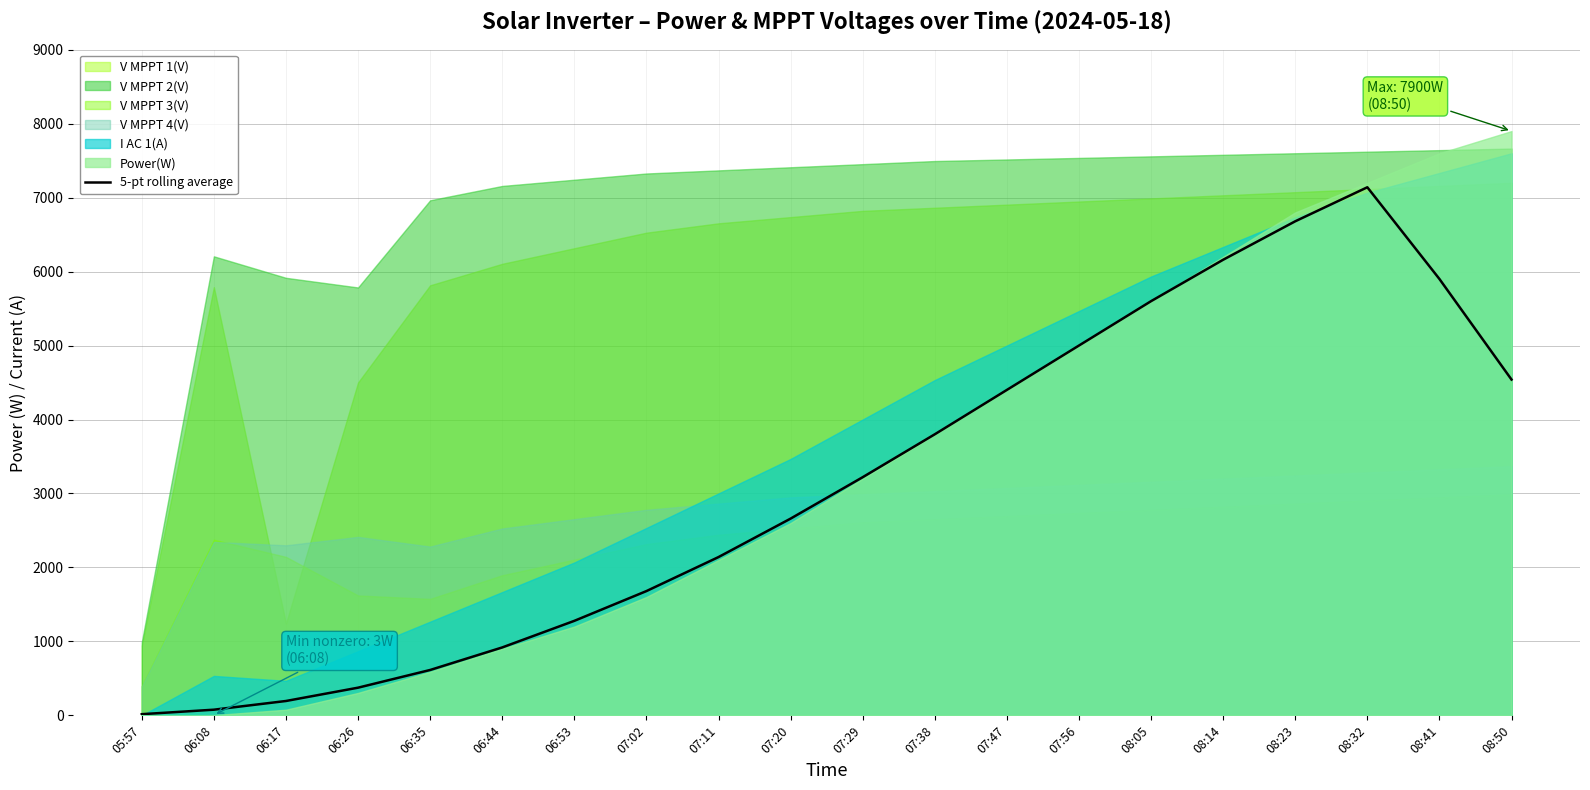

The value of 5-pt rolling average at 07:29 is 1933.9. True or false?

False